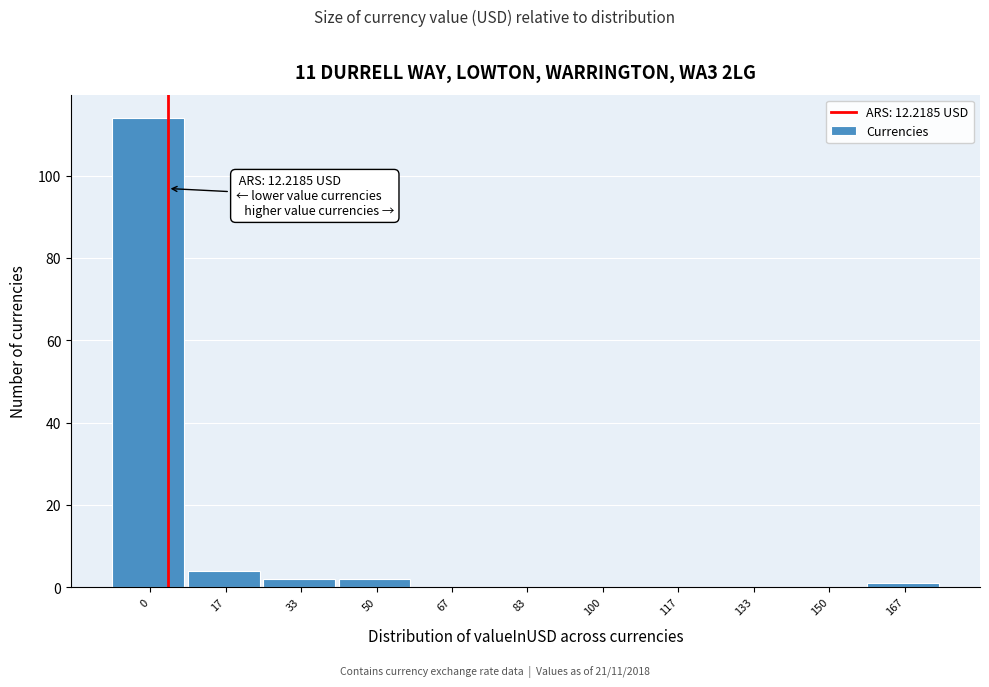

Reading left to right, transcribe all the data shown in this chart.

0=114	17=4	33=2	50=2	67=0	83=0	100=0	117=0	133=0	150=0	167=1